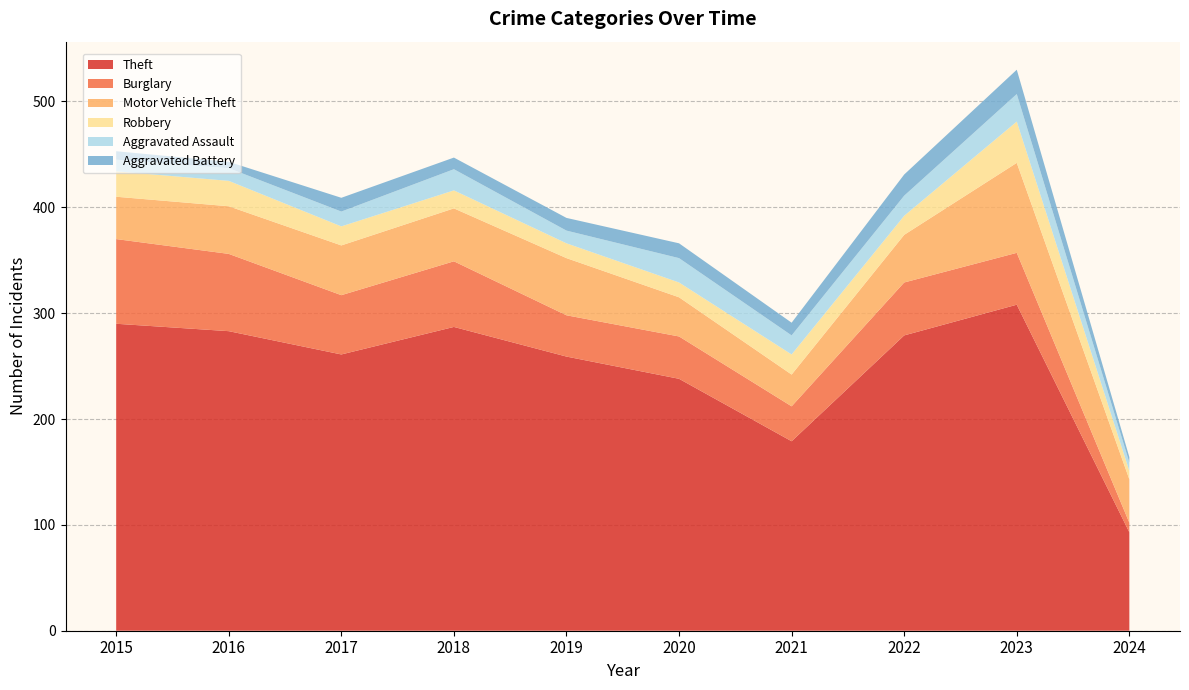

Reading left to right, list all the values displayed in this chart.

Theft: 290	283	261	287	259	238	179	279	308	93
Burglary: 80	73	56	62	39	40	33	50	49	9
Motor Vehicle Theft: 40	45	47	50	54	37	30	45	85	41
Robbery: 24	24	18	17	14	14	19	18	39	8
Aggravated Assault: 11	12	14	20	12	23	18	19	26	8
Aggravated Battery: 8	6	13	11	12	14	12	20	23	5